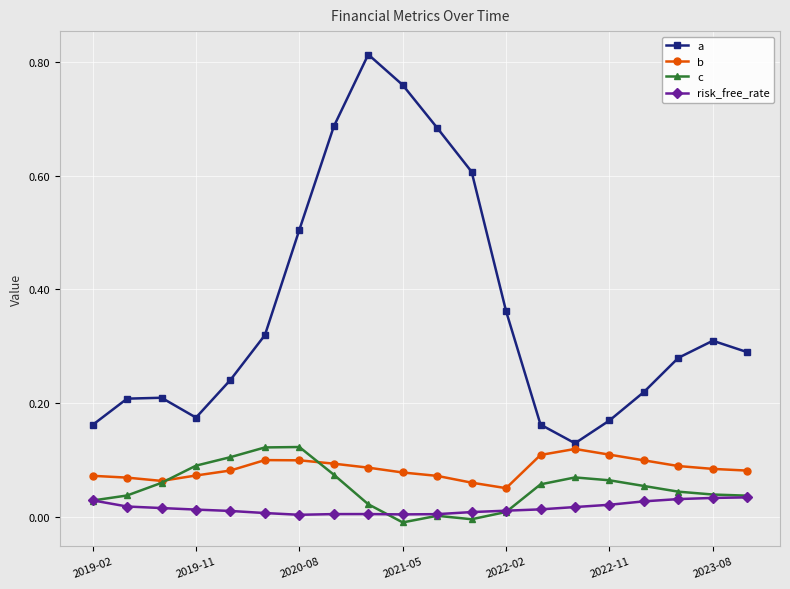

True or false: a has more than 2 points higher than both neighbors.

True